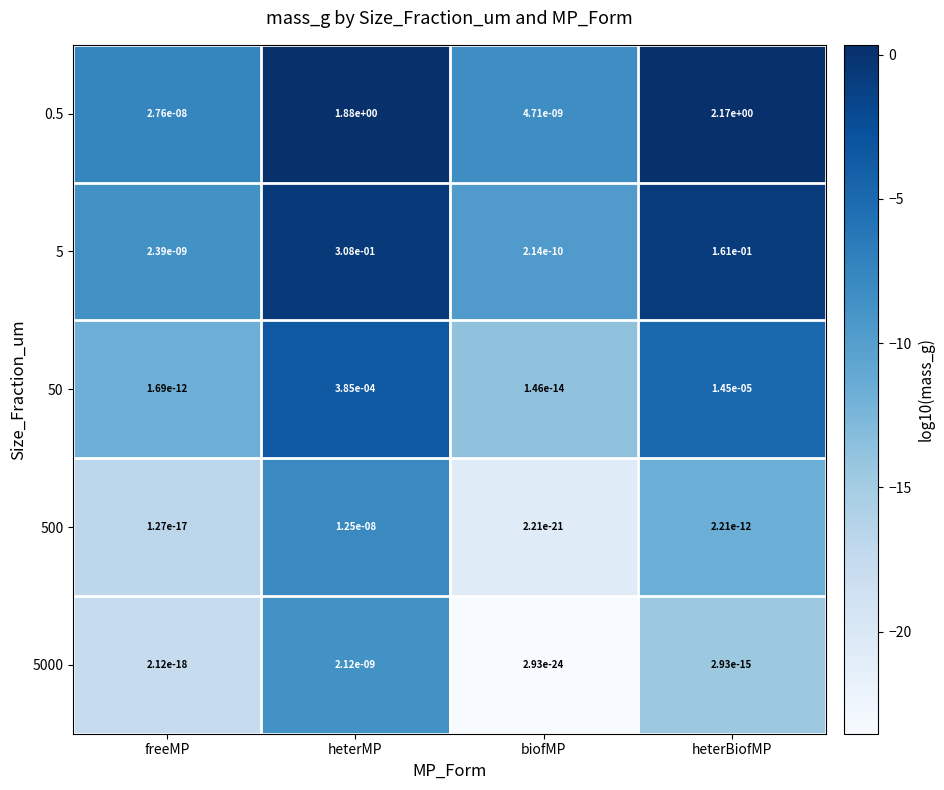

At which category is the sum across all series the highest?

heterBiofMP